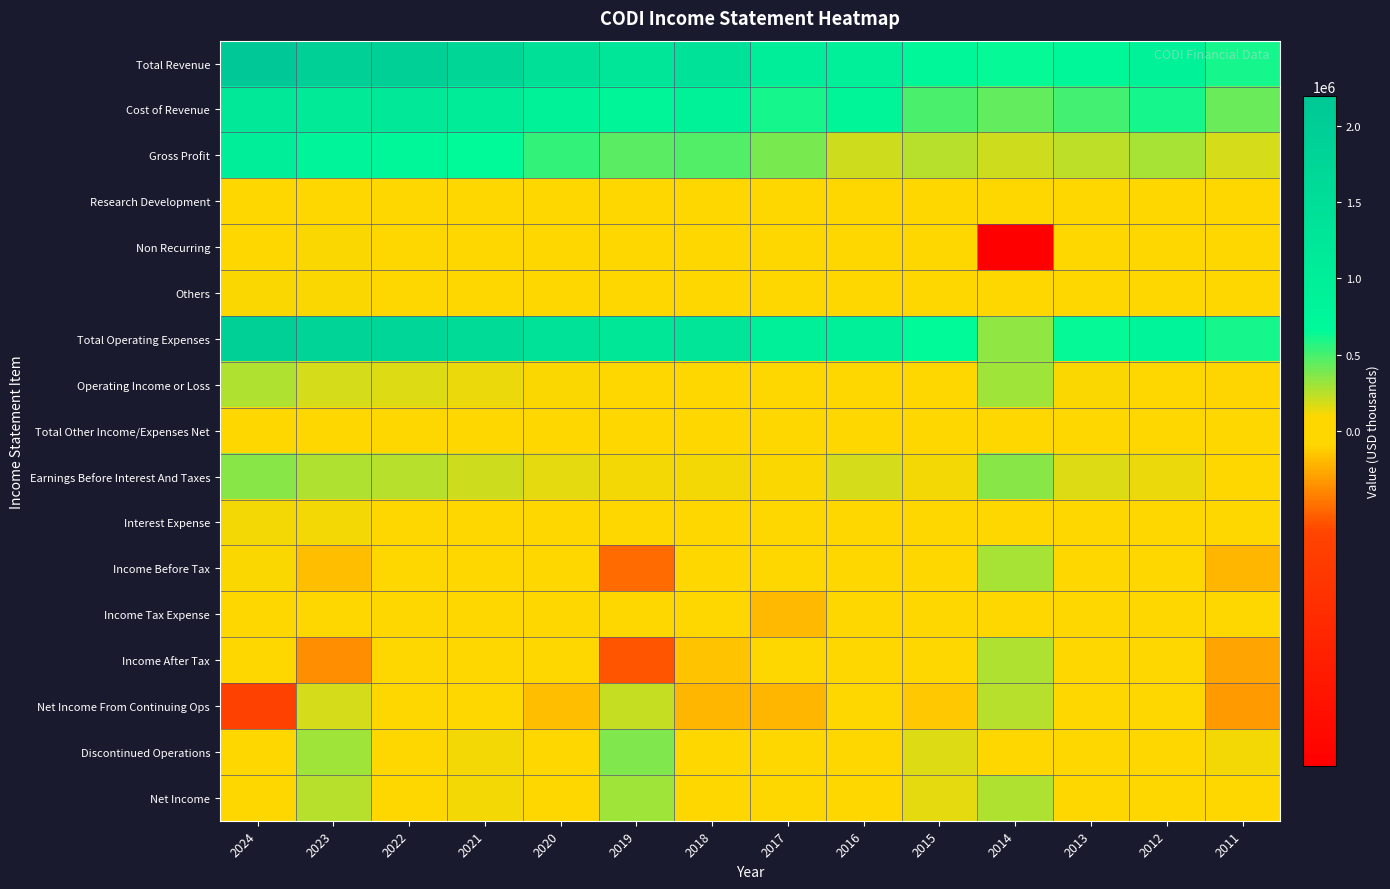

What is the difference between the highest and lowest values at 2015?

744700